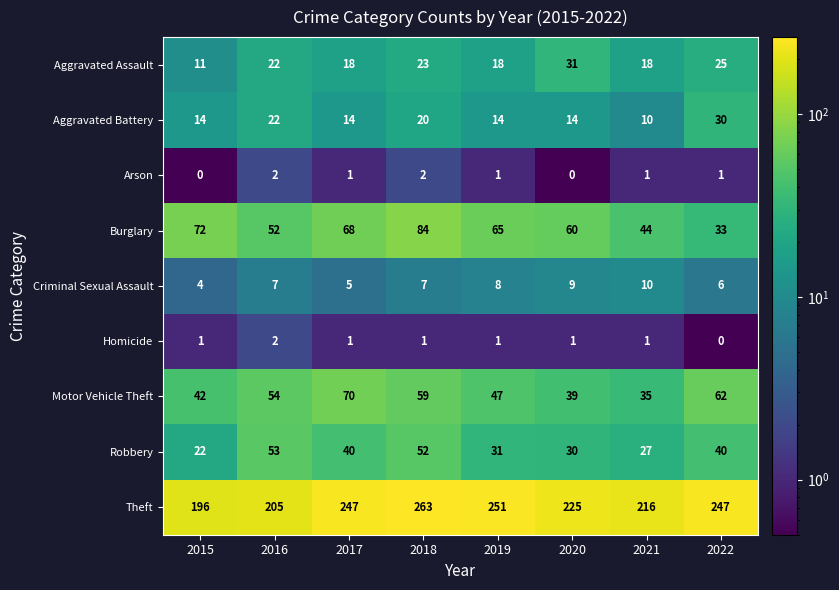

What is the spread (max minus min) of values at 2021?

215